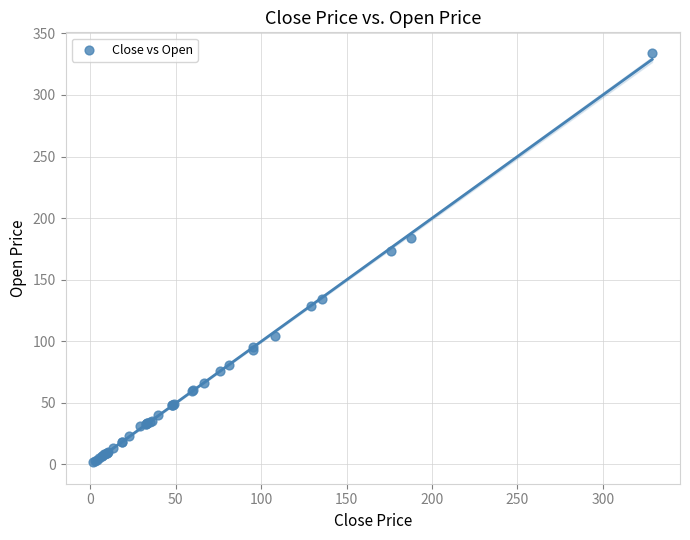

What Y value in the scatter plot is closest to 168?

173.0